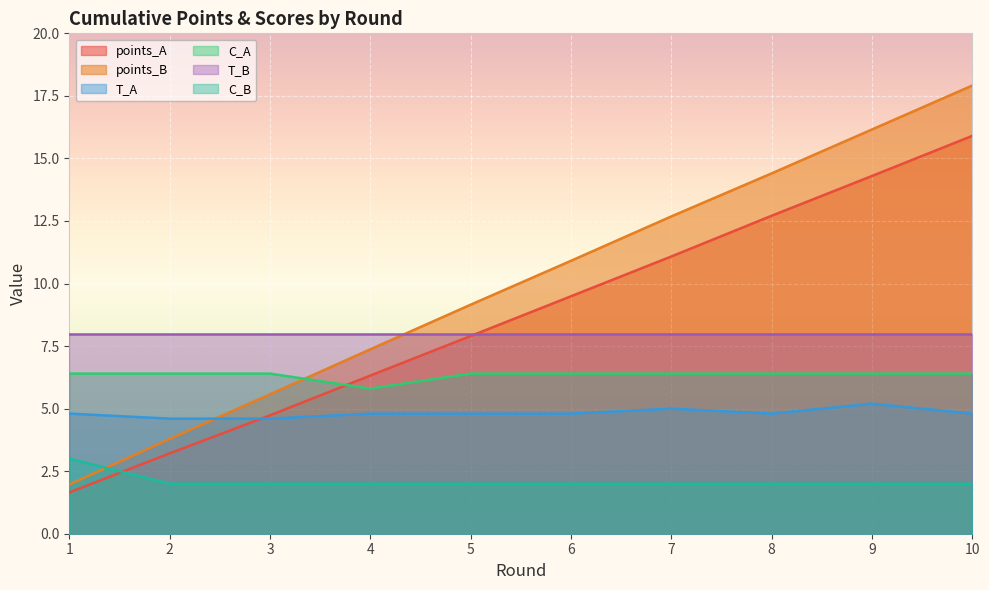

What is the difference between the maximum and minimum values in the points_A series?

14.2